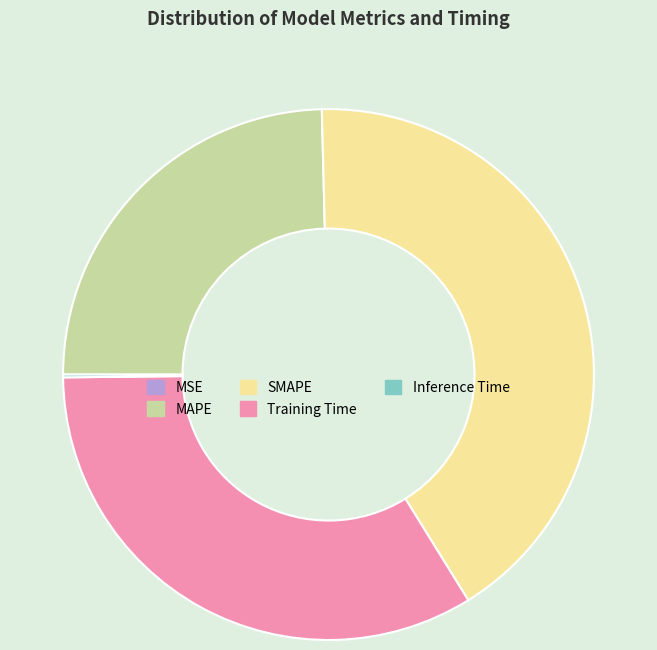

Which category has the biggest portion of the pie?

SMAPE